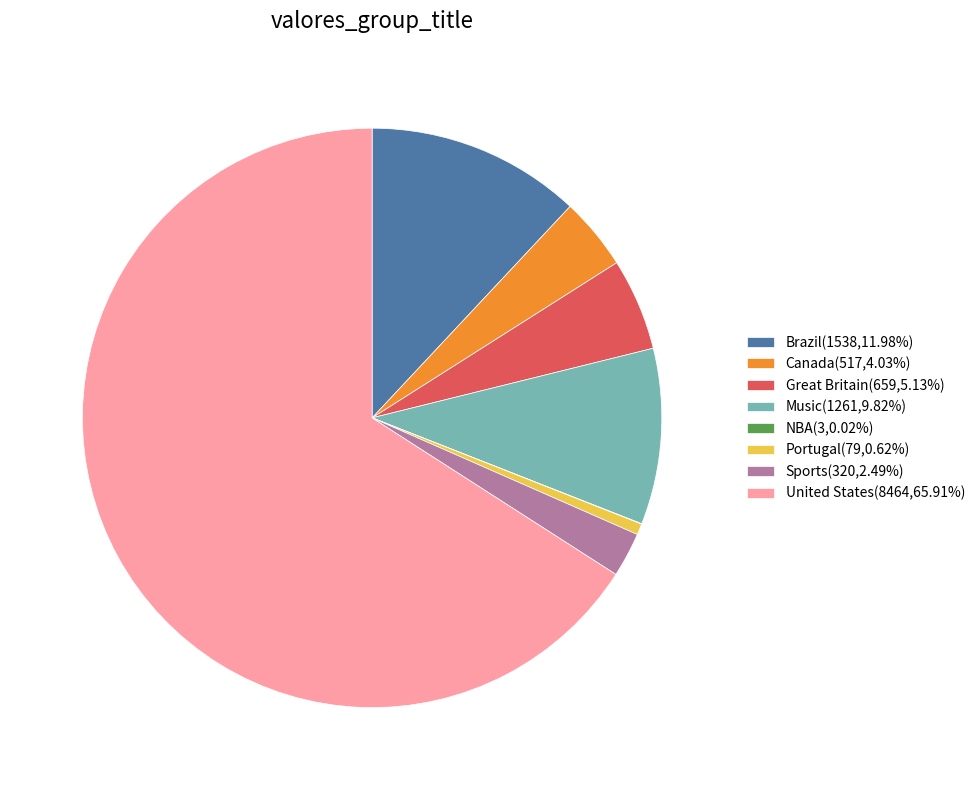

Is the sum of Great Britain(659,5.13%) and Music(1261,9.82%) greater than half?

No